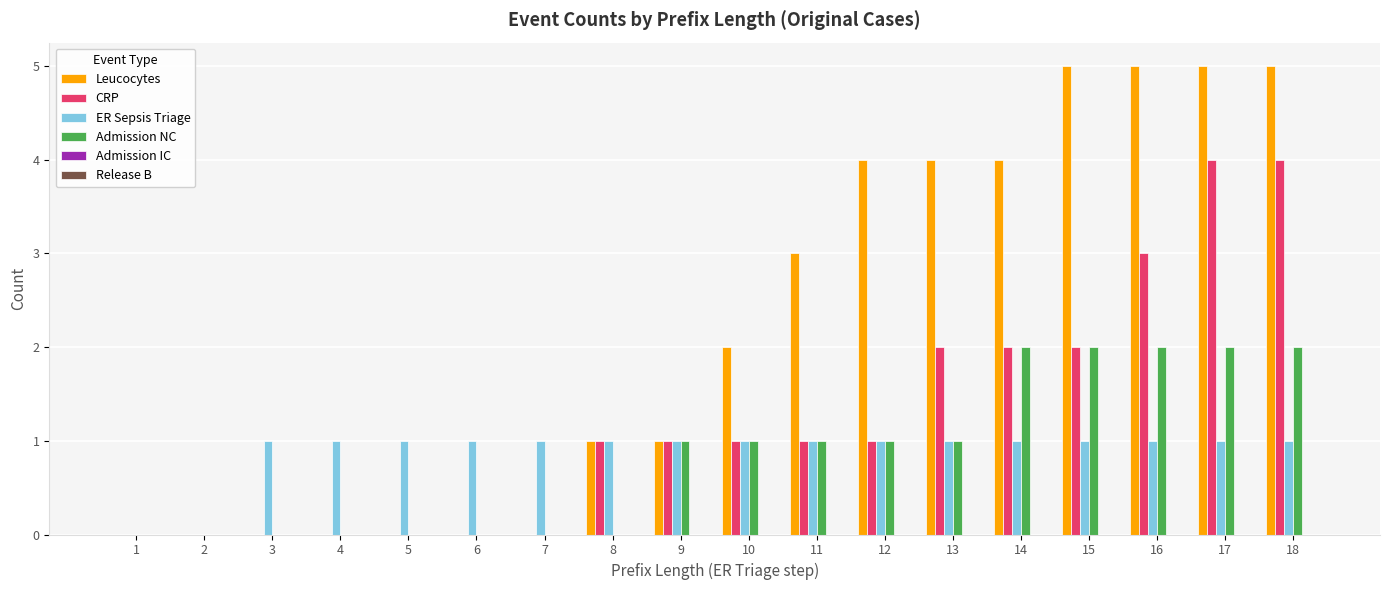

How many CRP values are between 0 and 2?

15